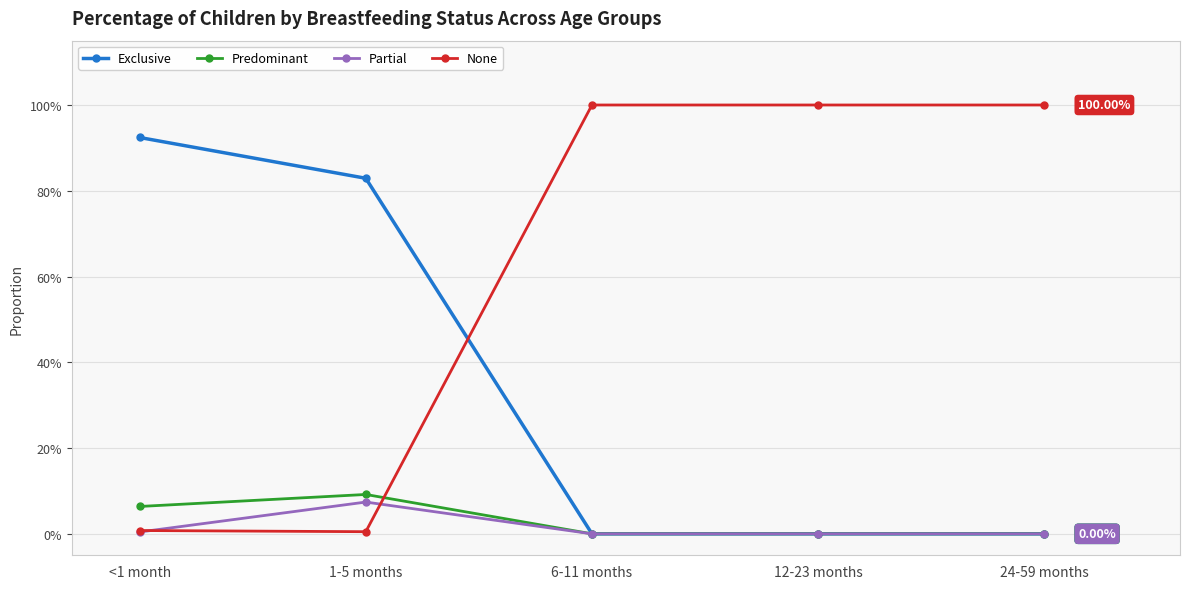

True or false: Partial and Exclusive cross at least once.

False